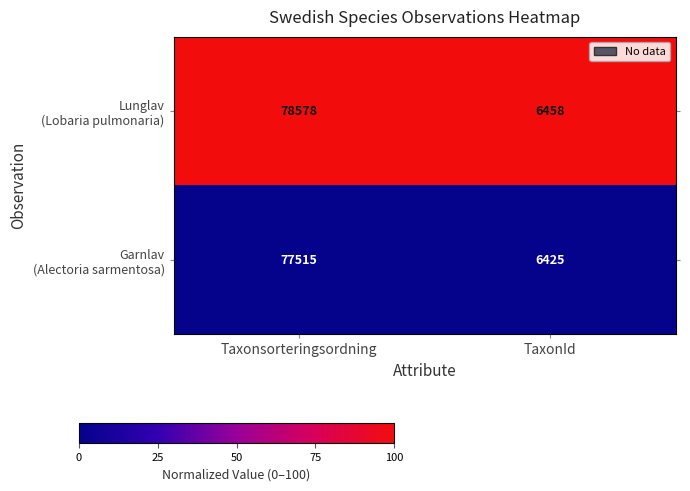

Which label corresponds to the smallest value in the chart?

TaxonId